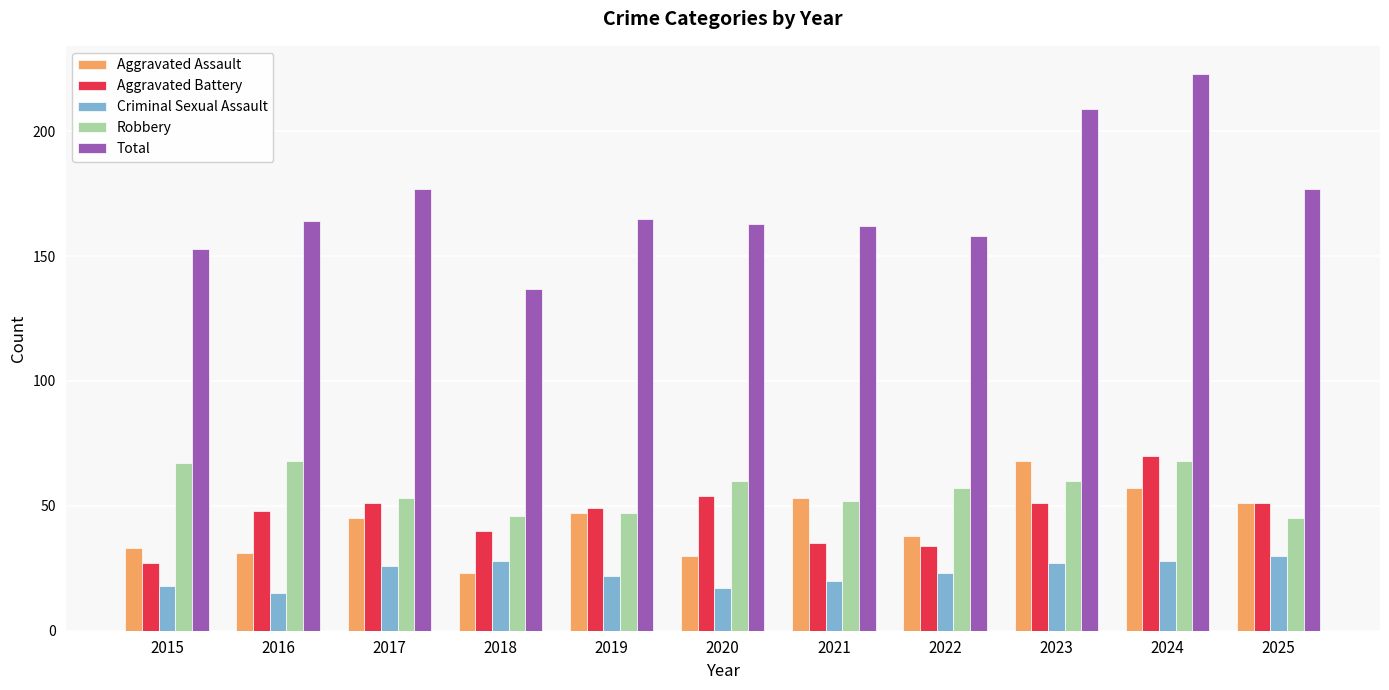

Where does the Aggravated Battery series first go above 49?

2017